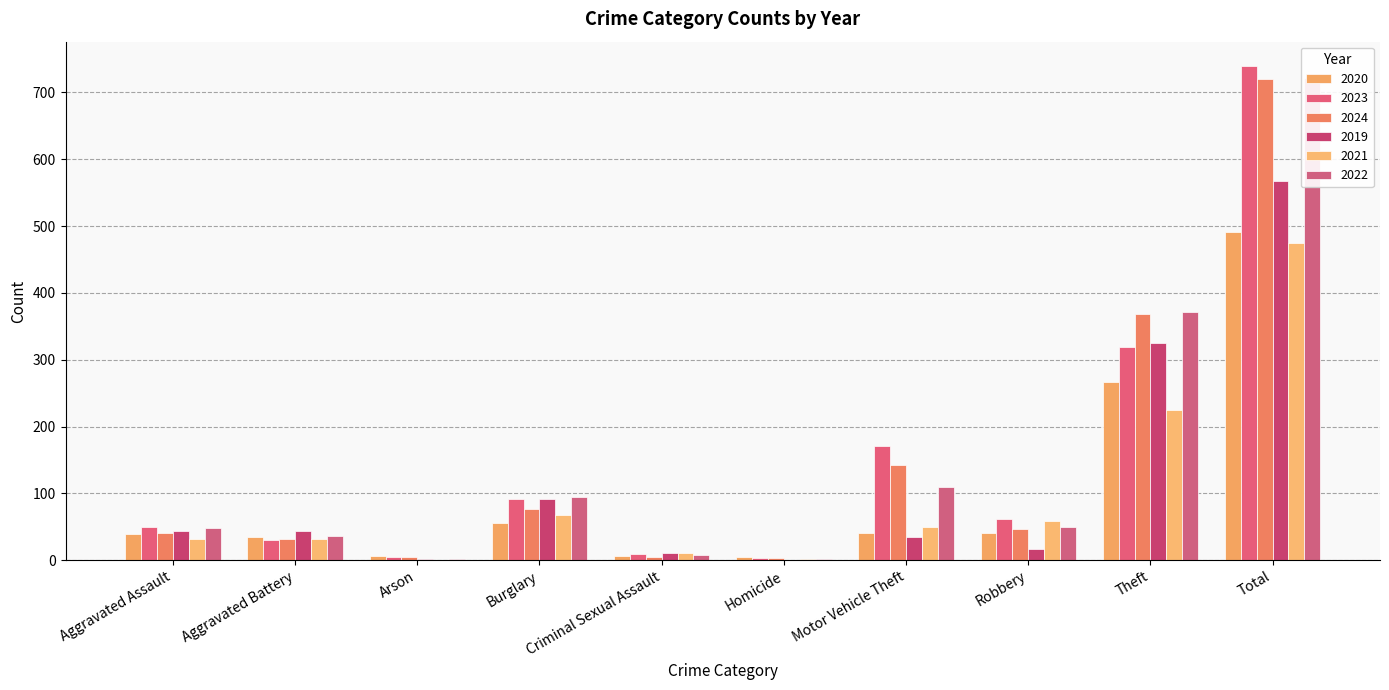

Does the chart contain any negative values?

No